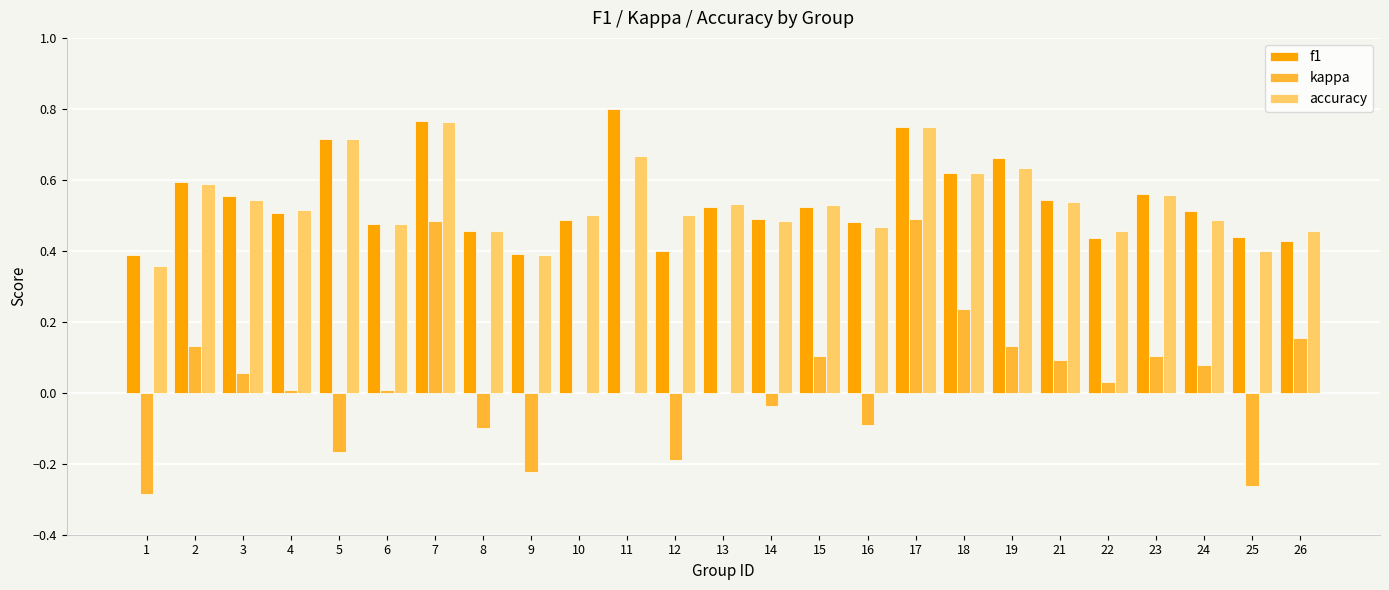

The f1 series shows 0.1 at 9. True or false?

False